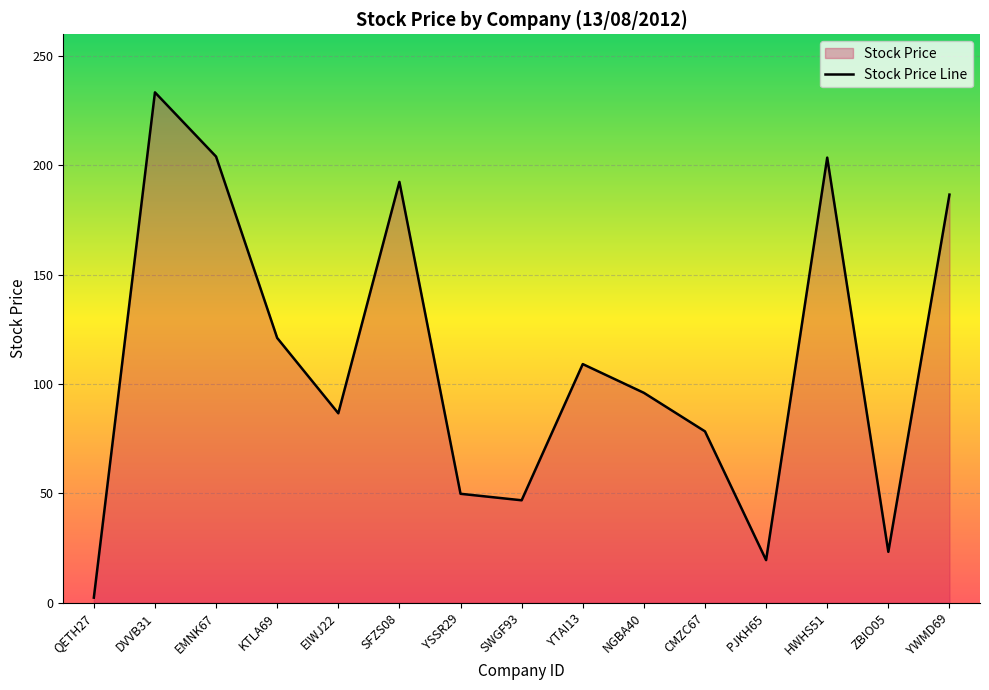

At which label is the value closest to 117?

KTLA69